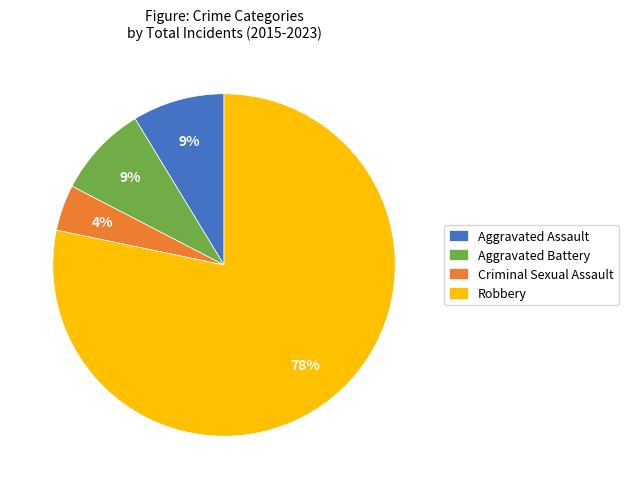

To the nearest percent, what is the average slice percentage?

25%